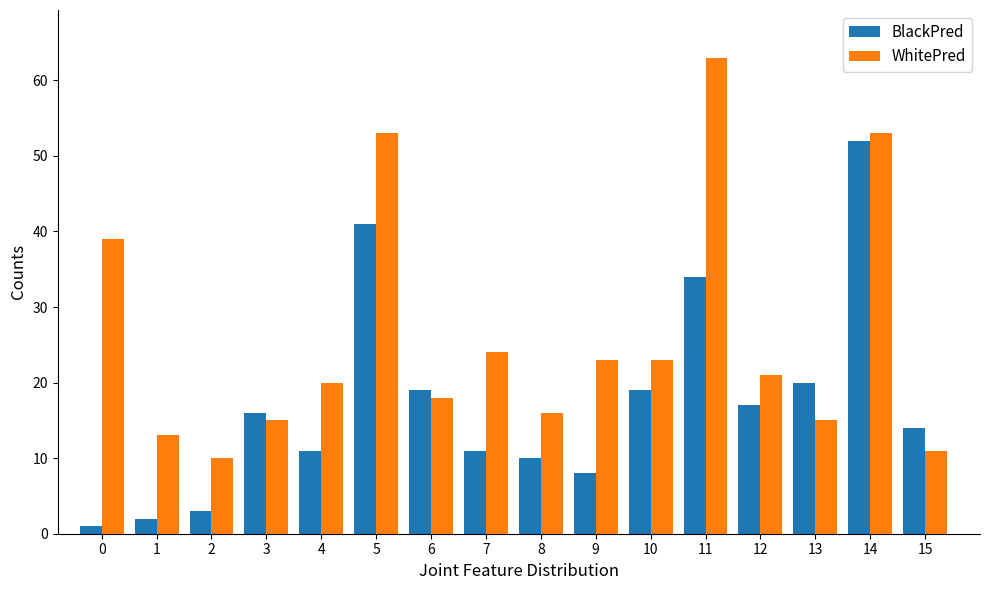

At 15, list the series in order from largest to smallest.

BlackPred, WhitePred